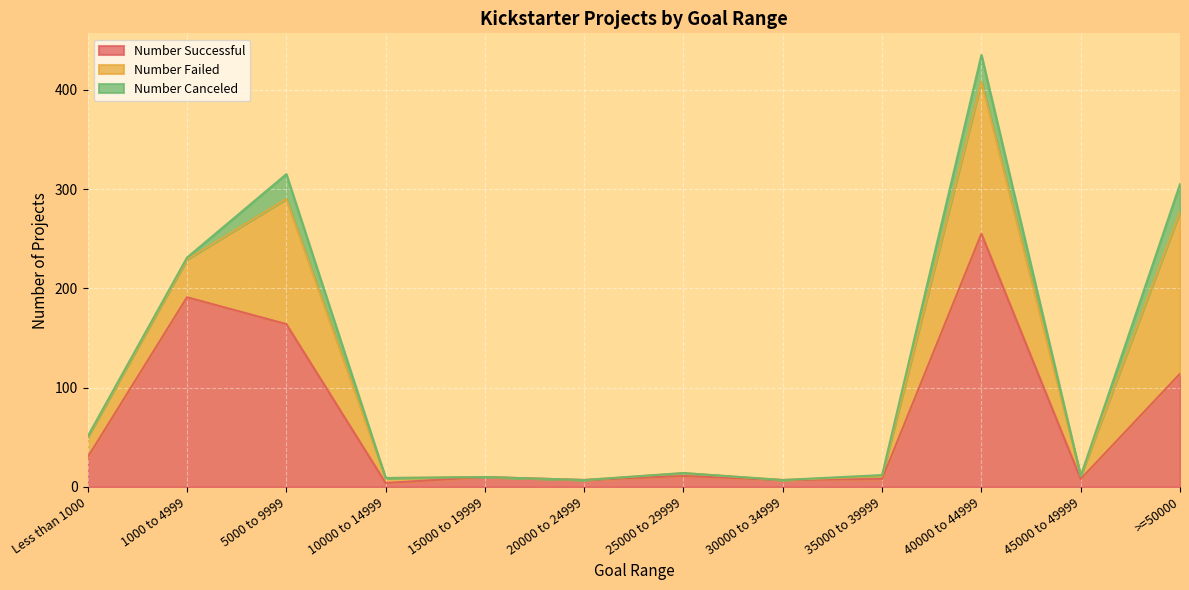

True or false: Number Failed has more than 2 interior local peaks.

True